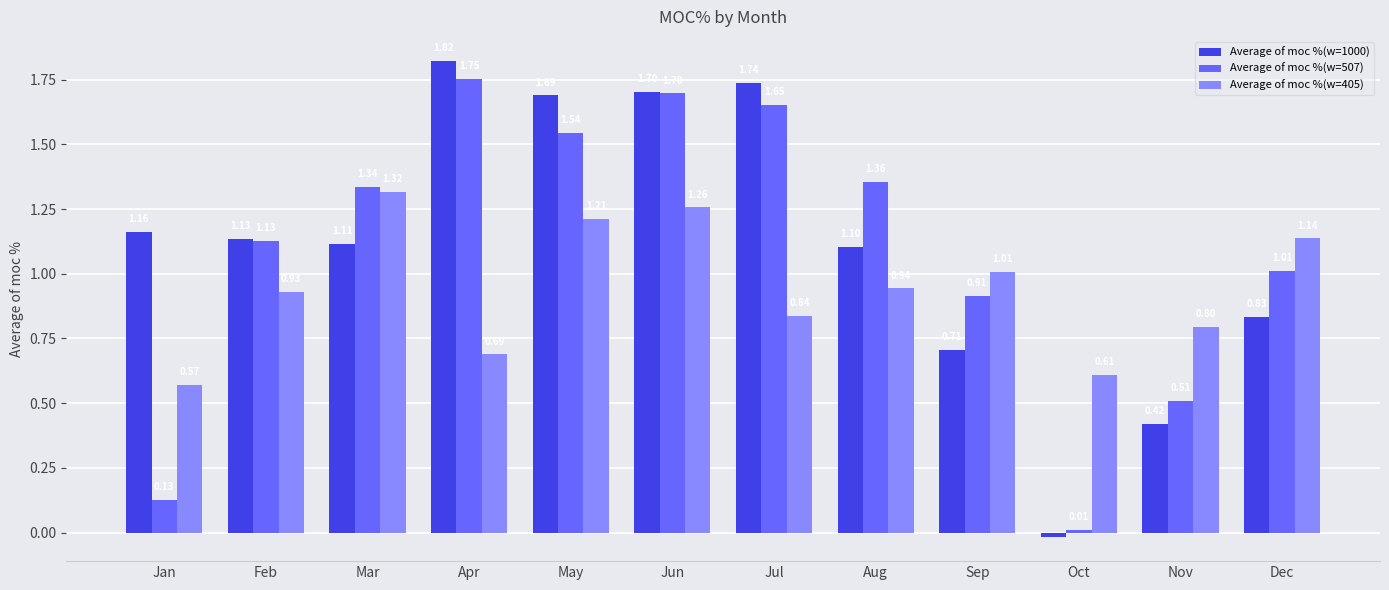

What are all the series names shown in the legend?

Average of moc %(w=1000), Average of moc %(w=507), Average of moc %(w=405)